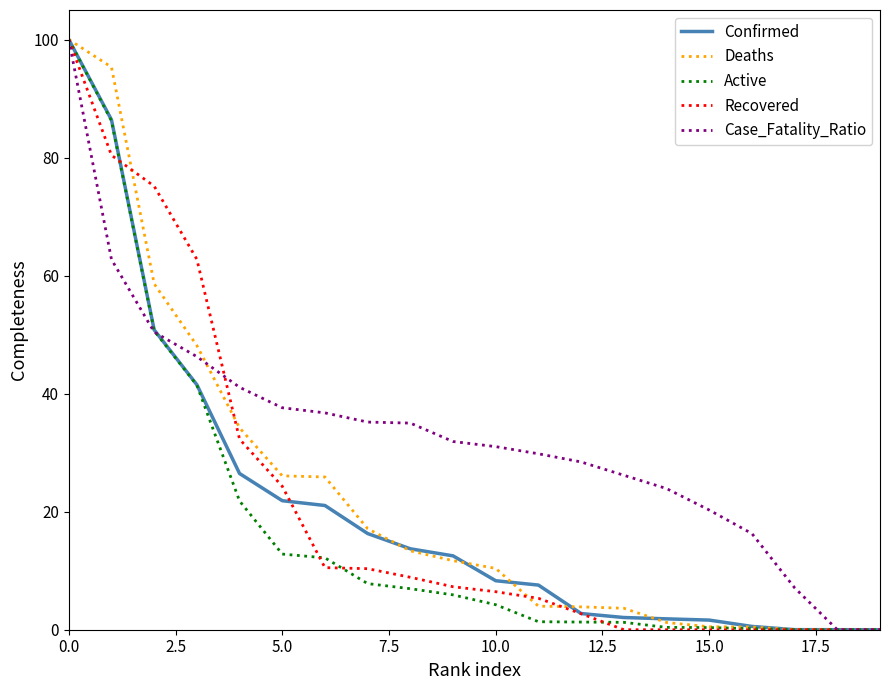

At how many categories does at least one series exceed 81?

2